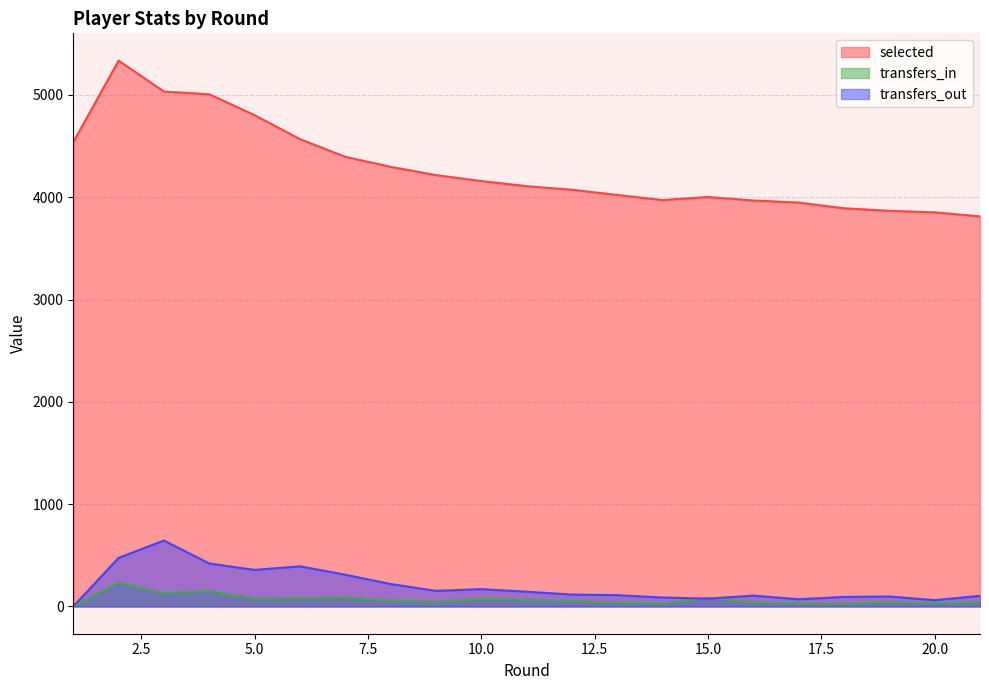

True or false: transfers_out has a value of 74 at 8.

False